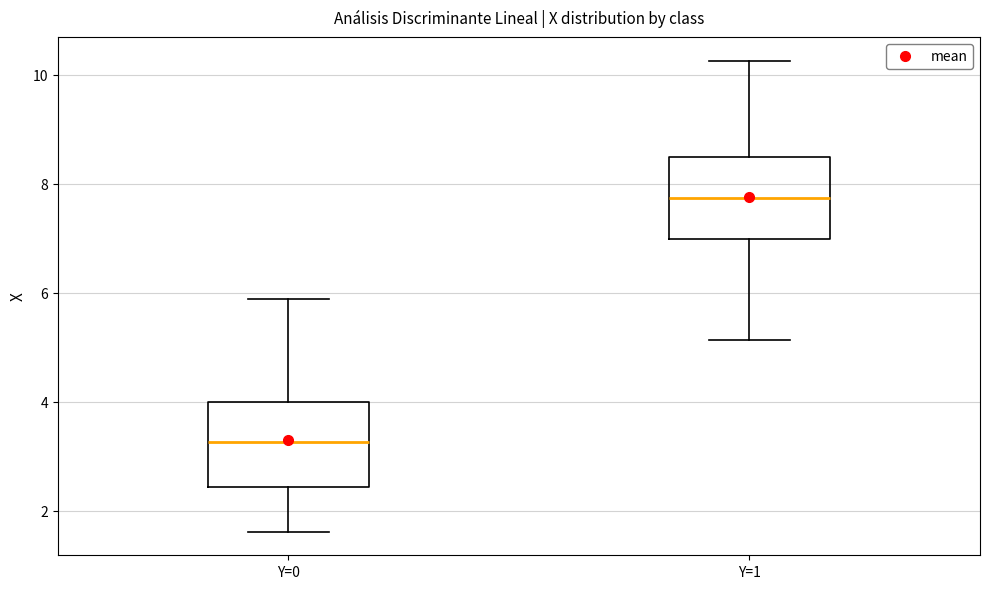

Which box has the highest median line?

Y=1